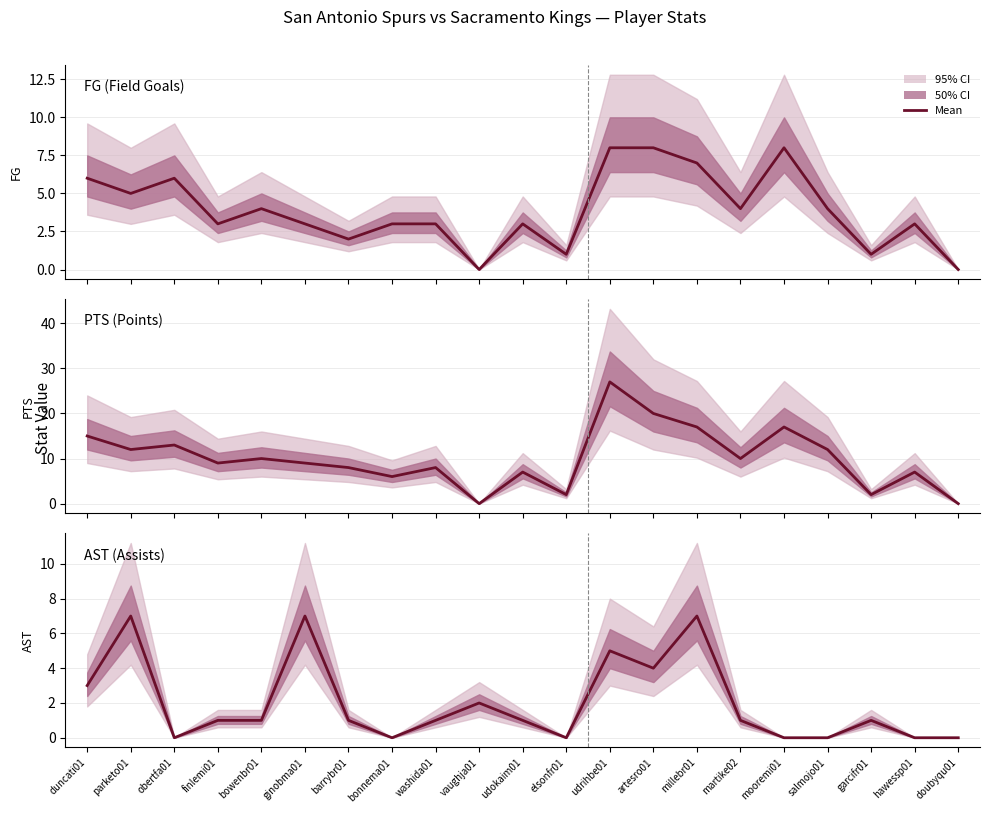

What is the difference between the maximum and minimum values in the AST series?

7